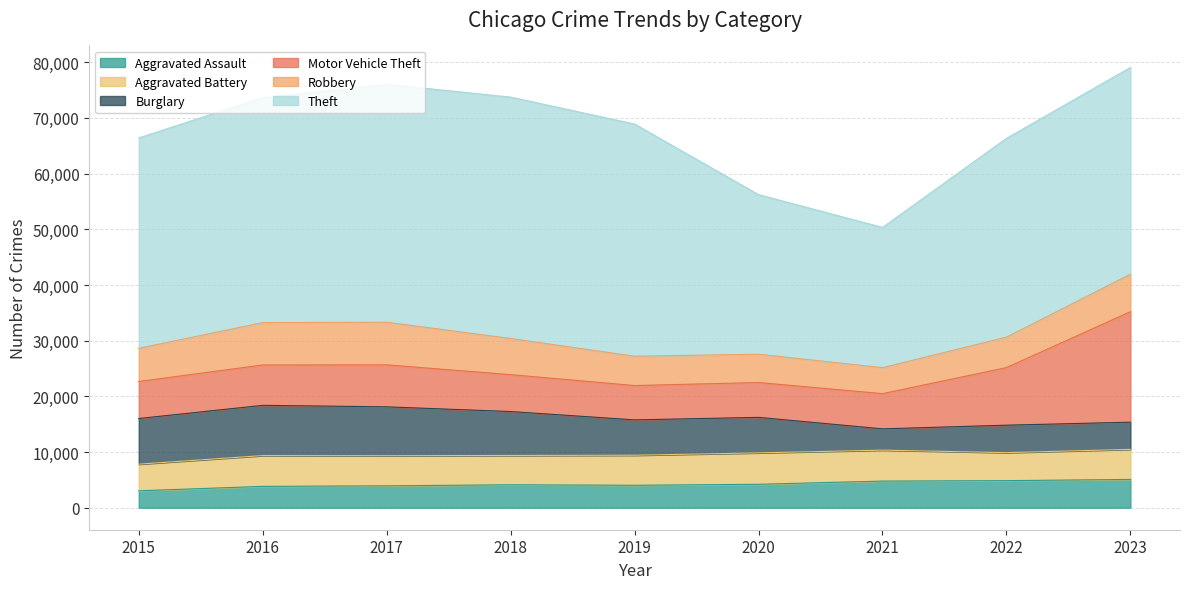

List the series in order of their peak value, highest first.

Theft, Motor Vehicle Theft, Burglary, Robbery, Aggravated Battery, Aggravated Assault